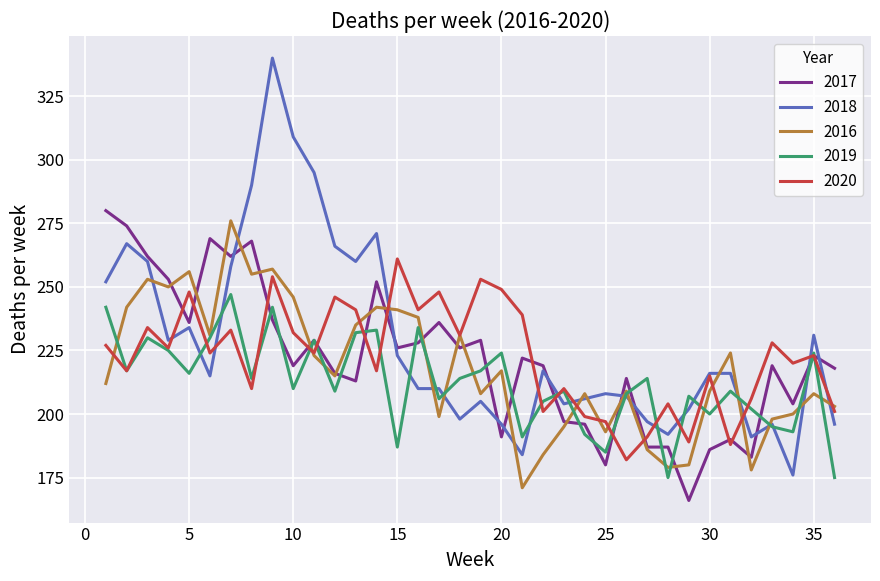

Which series has the largest range (max minus min)?

2018